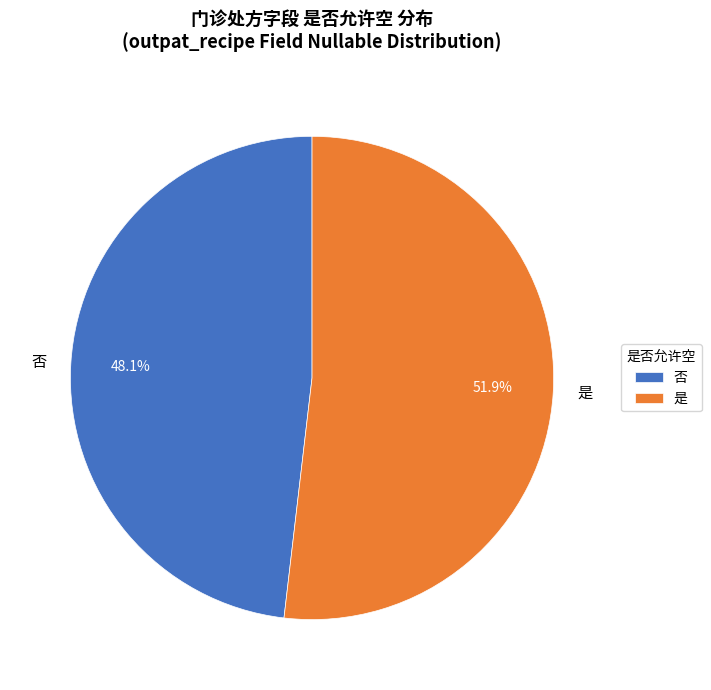

Which category accounts for the majority?

是